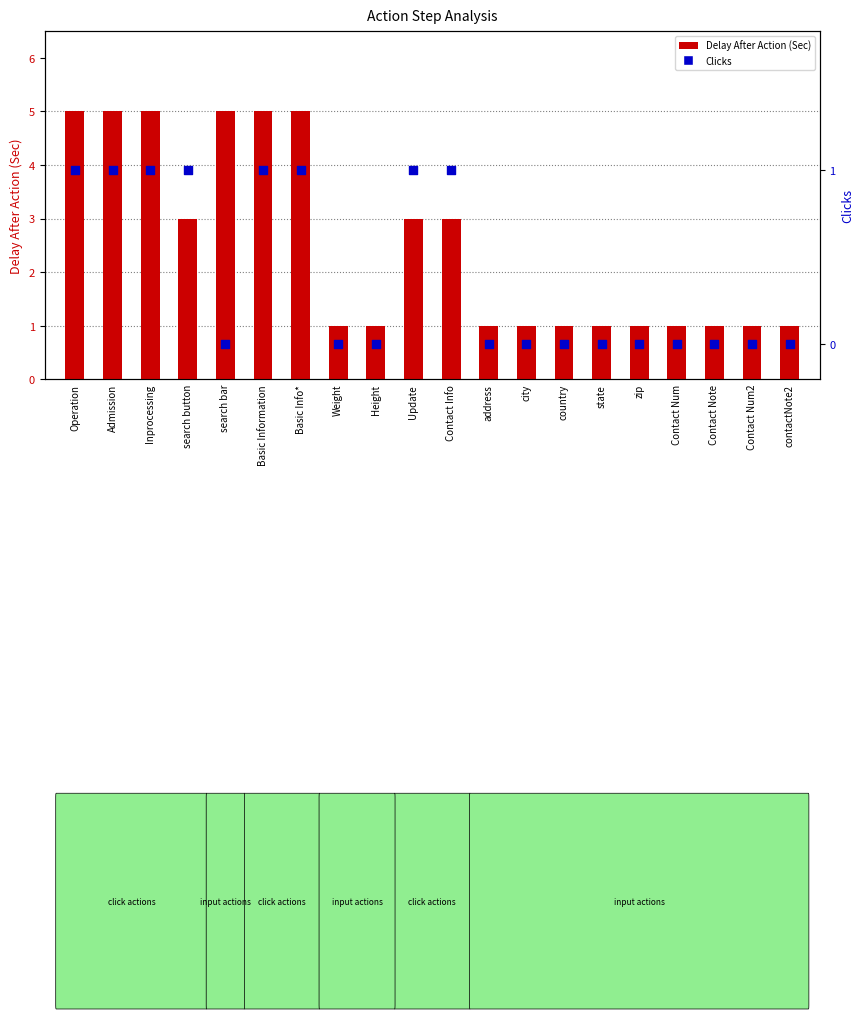

Is the value of Clicks at Contact Num2 greater than the value of Delay After Action (Sec) at Basic Information?

No